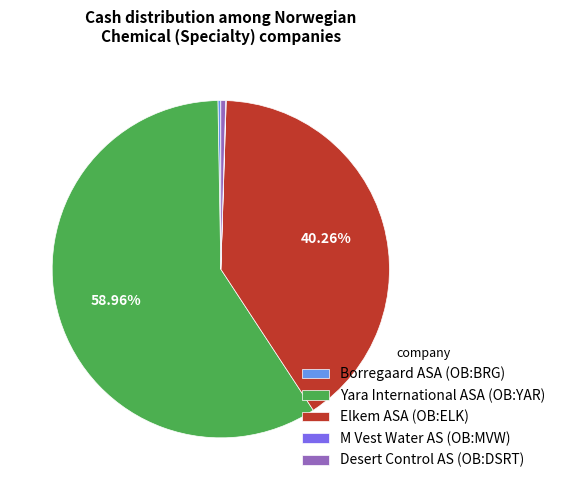

Which slice represents more than half of the pie?

Yara International ASA (OB:YAR)